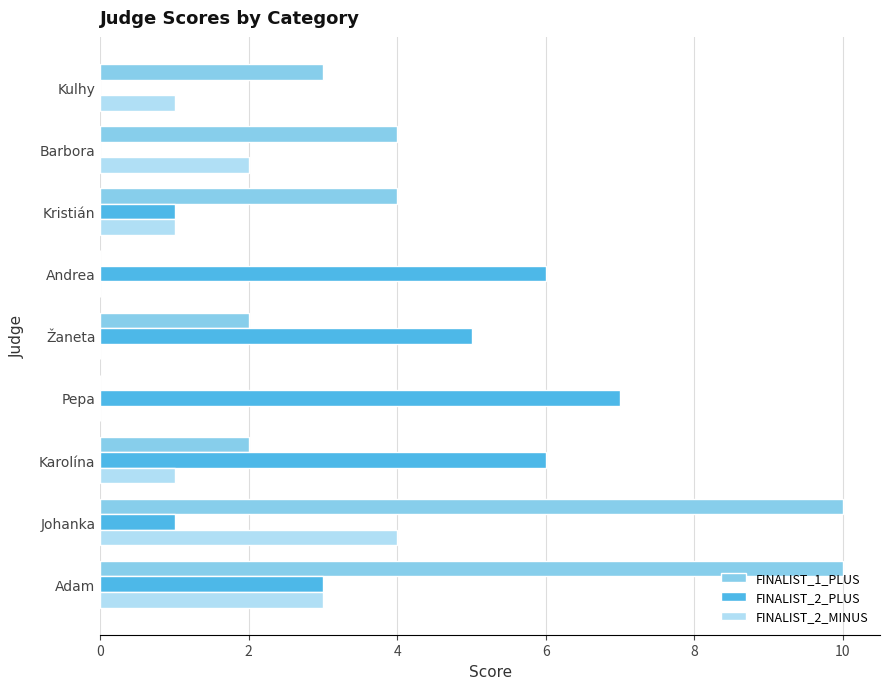

Which series changed the most between Karolína and Barbora?

FINALIST_2_PLUS